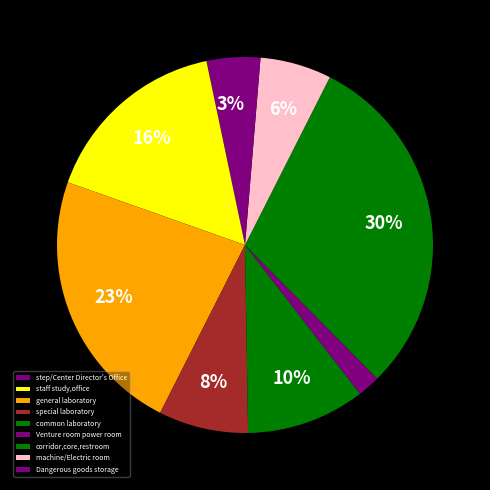

To the nearest percent, what is the average slice percentage?

11%